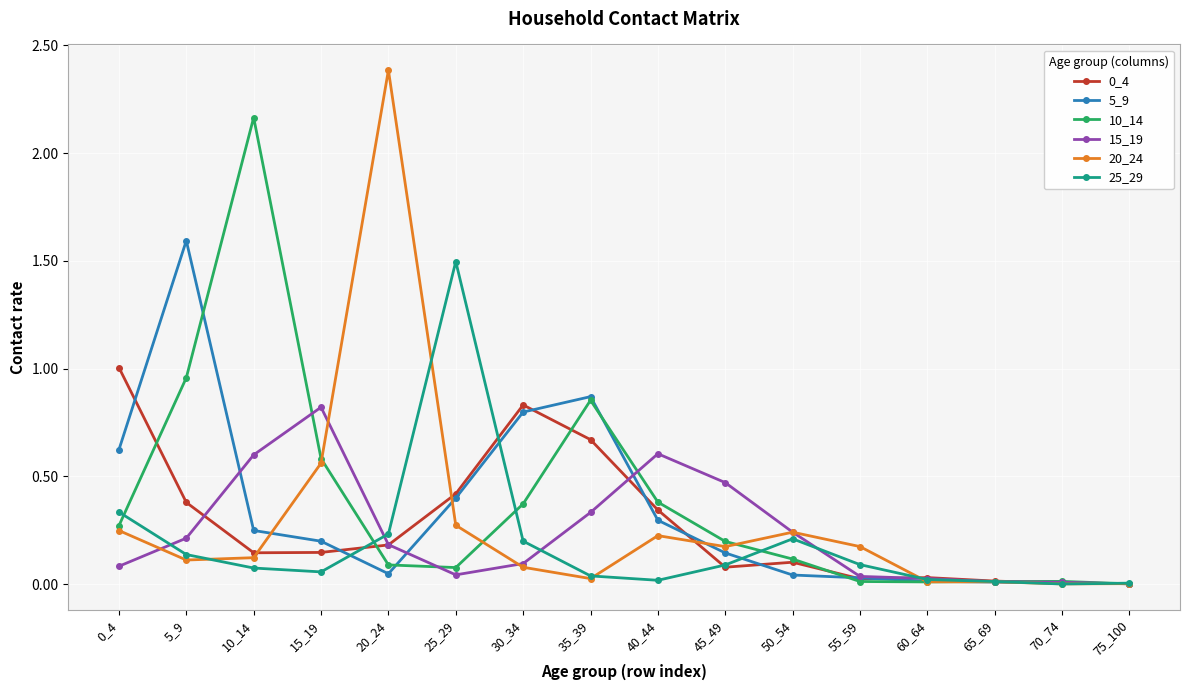

Which series has the widest spread of values?

20_24